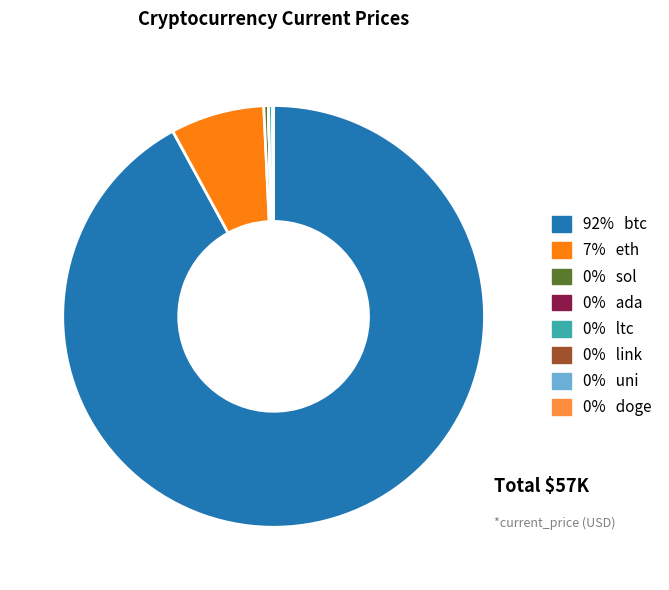

Is there a majority slice in this chart?

Yes